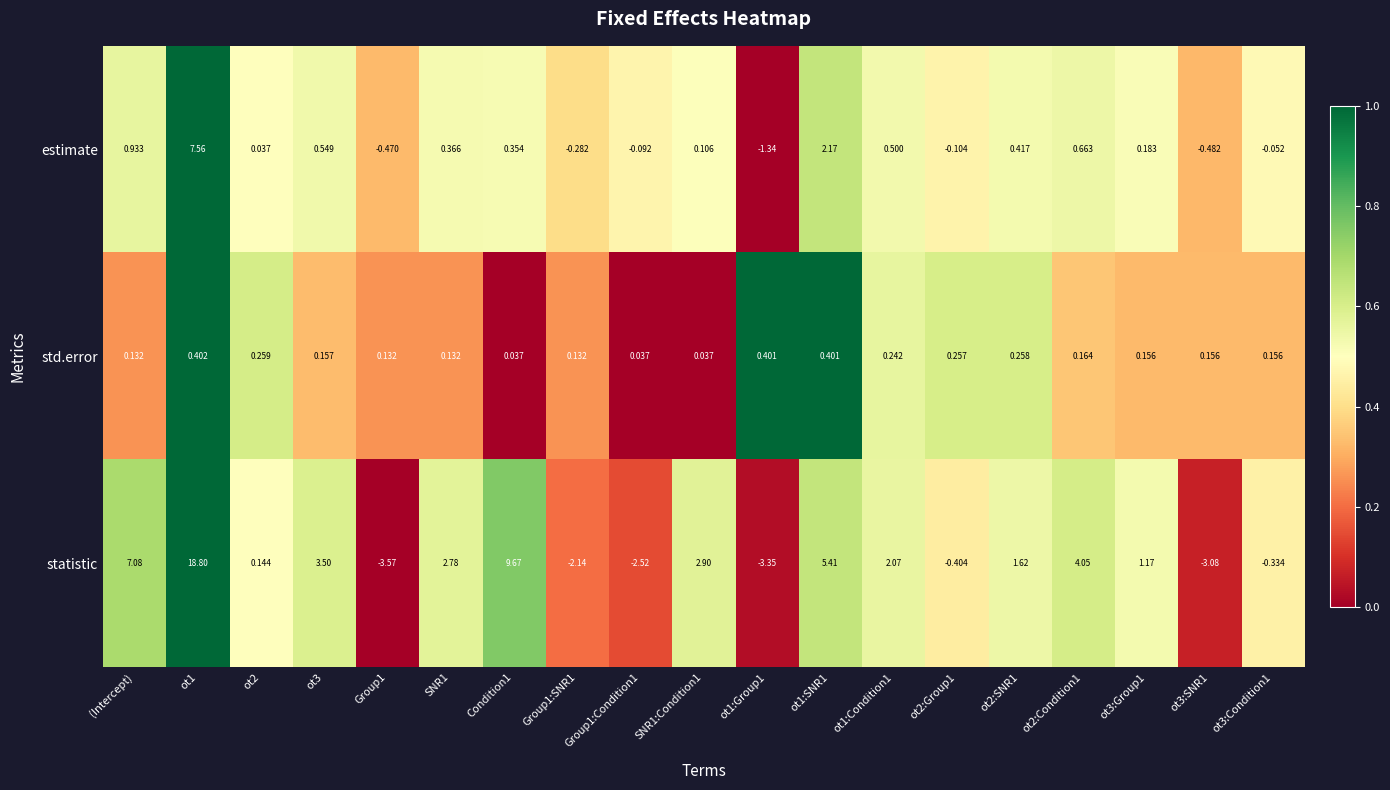

Where does the estimate series first go above 0?

(Intercept)